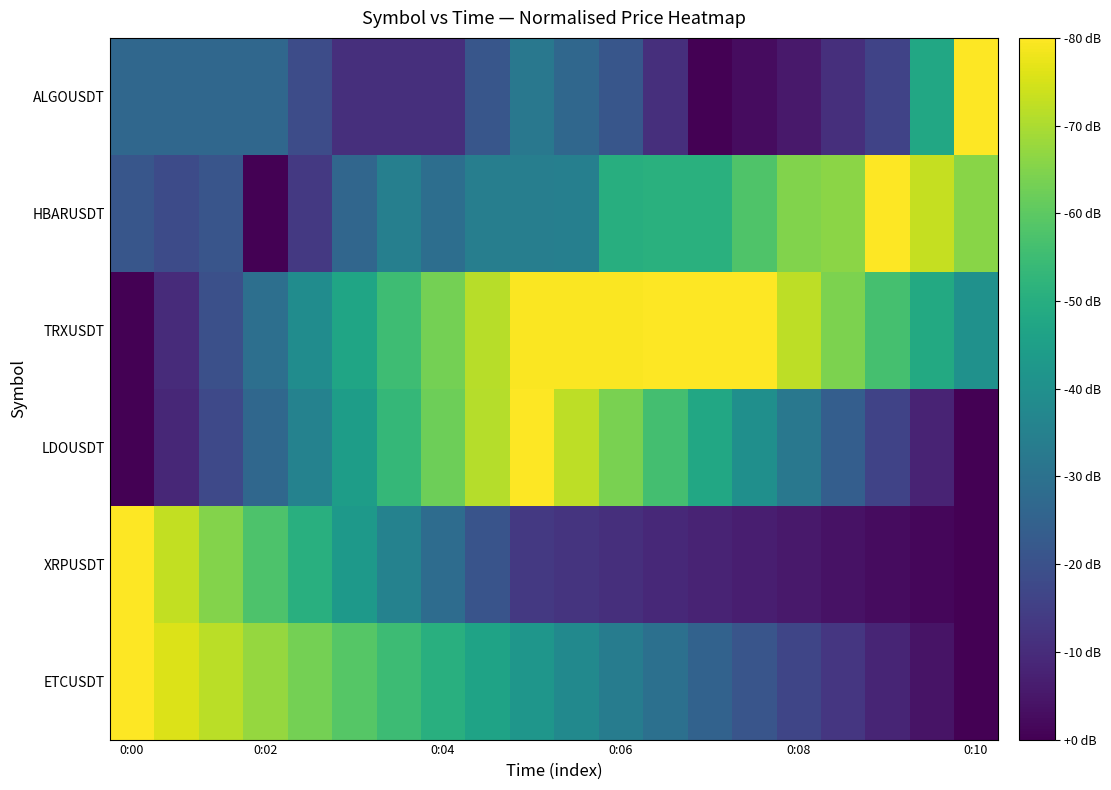

How many series are shown in this chart?

6